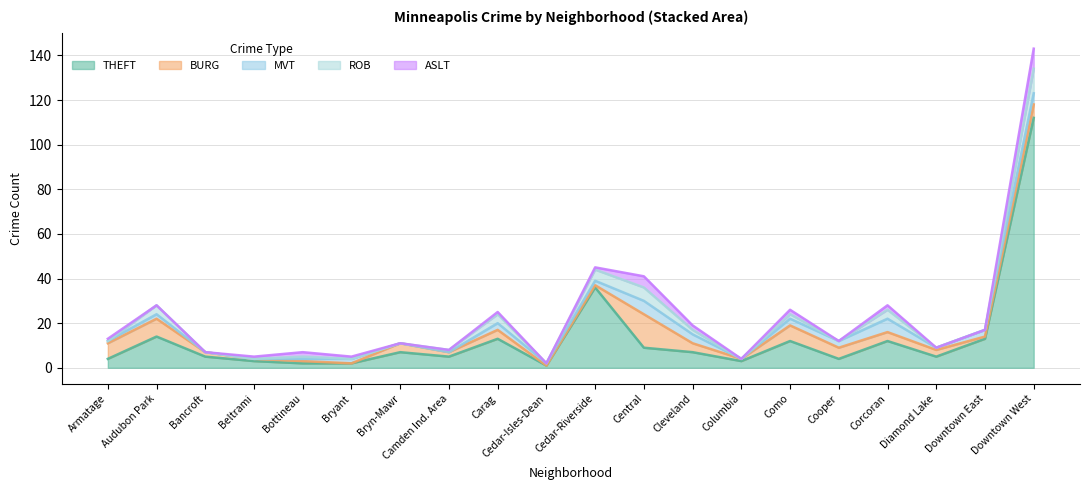

Where do BURG and MVT first cross each other?

Bryant and Bryn-Mawr